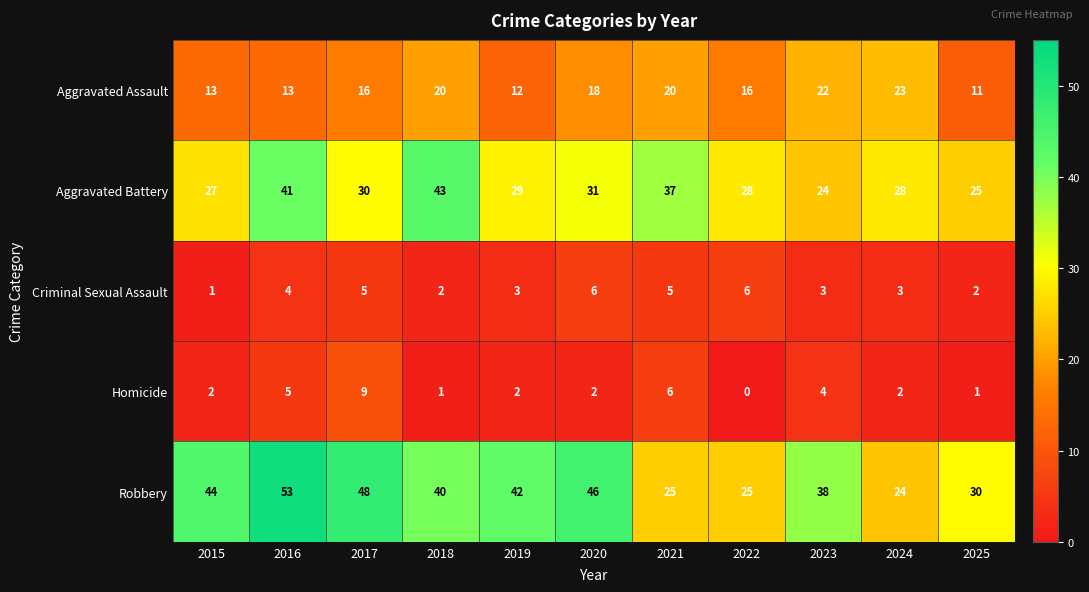

At how many categories does at least one series exceed 21?

11